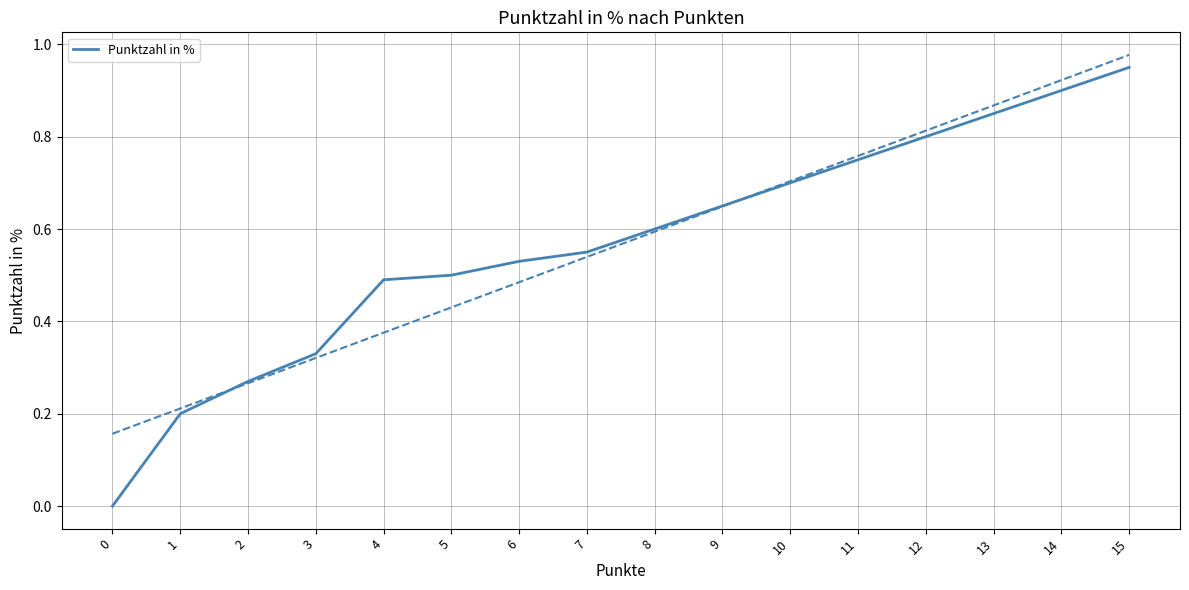

True or false: the data shows 0.1 at 2.

False